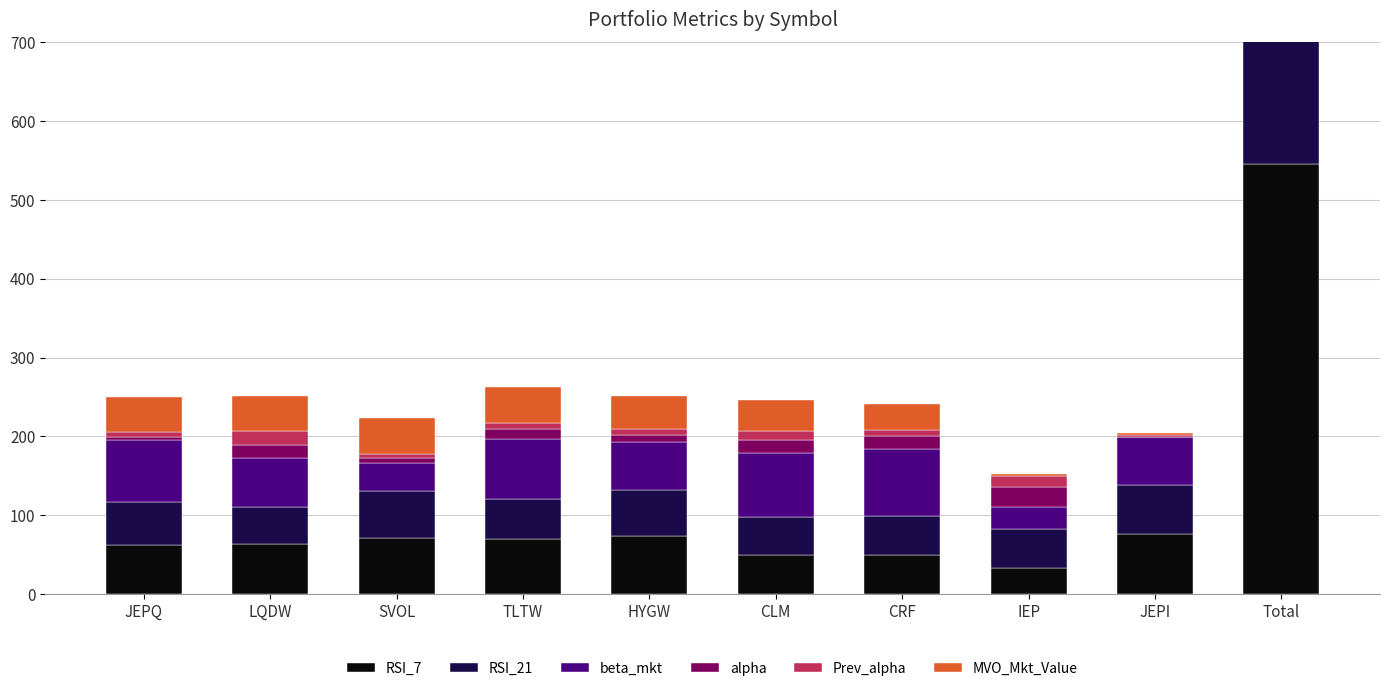

Between JEPQ and CRF, which is larger?

JEPQ